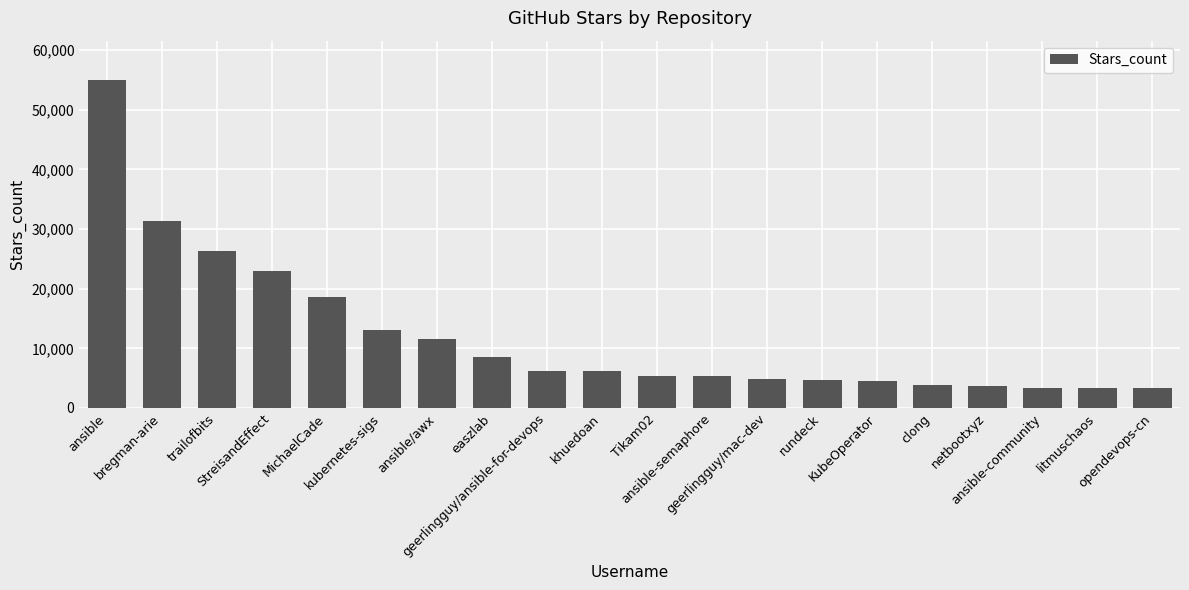

What is the smallest value displayed?

3300